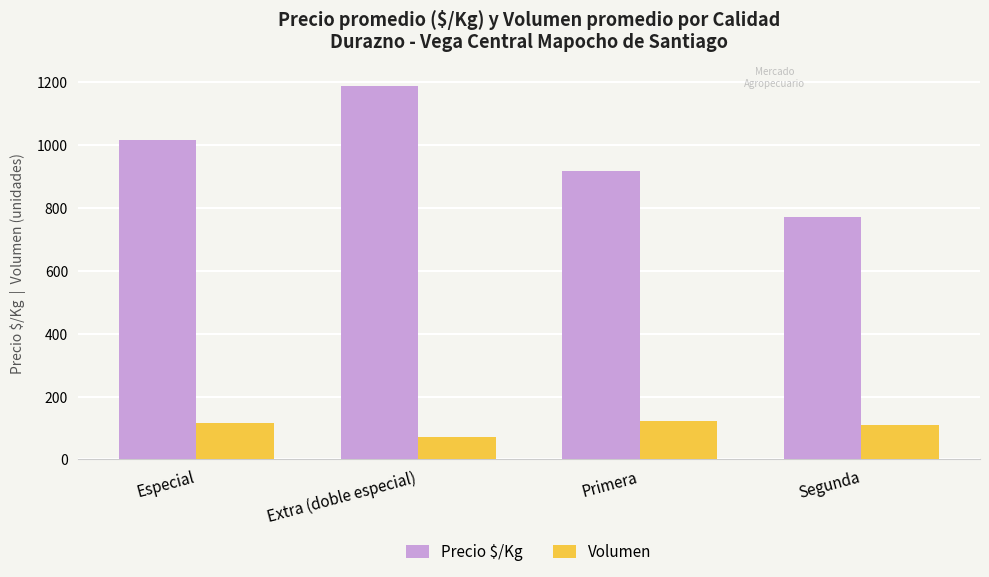

Reading left to right, extract all data points from this chart.

Precio $/Kg: Especial=1016	Extra (doble especial)=1188	Primera=916	Segunda=771
Volumen: Especial=116	Extra (doble especial)=70	Primera=121	Segunda=108